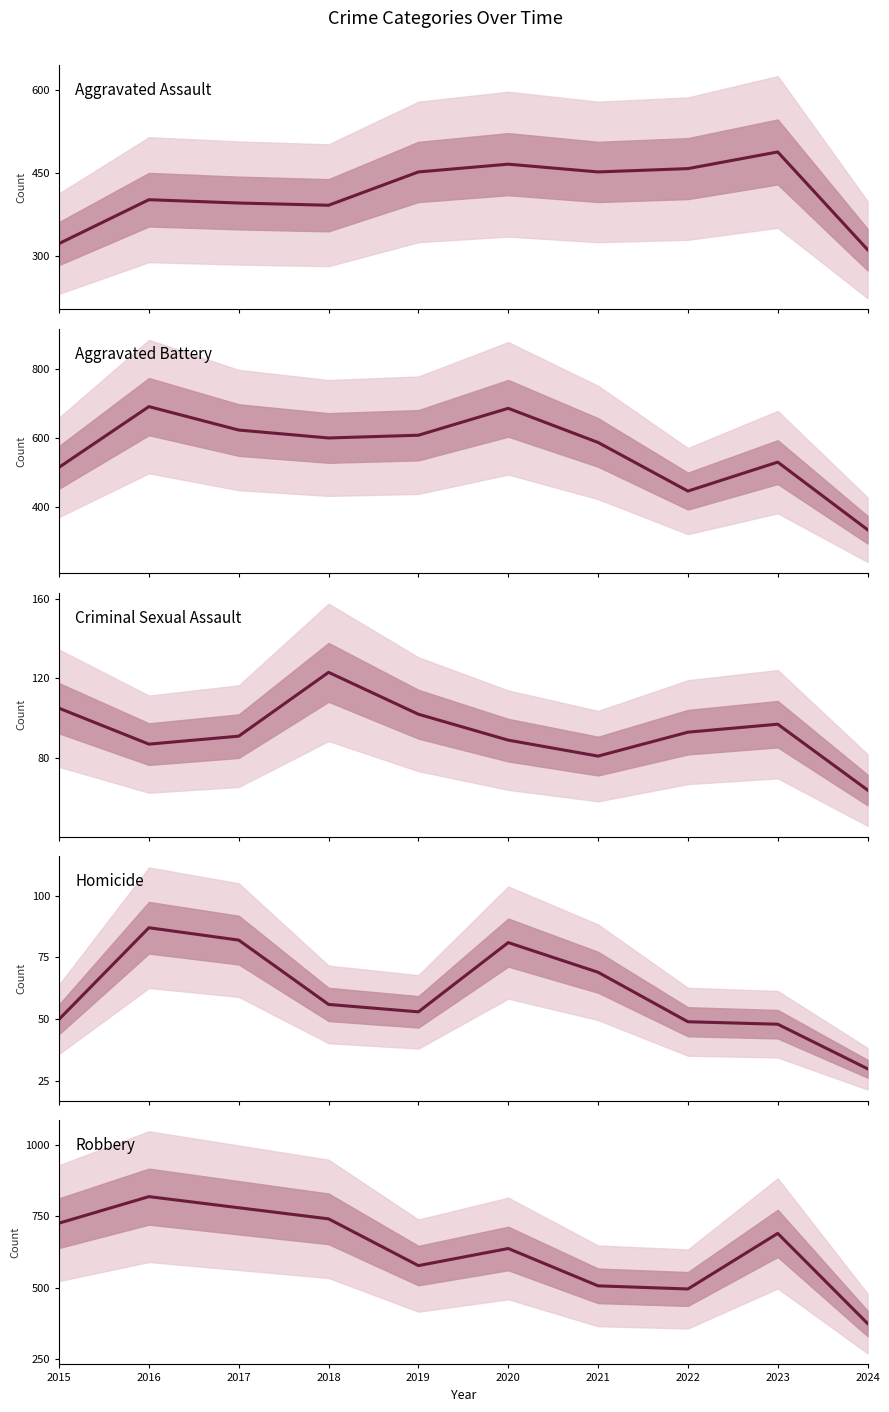

Reading right to left, what are all the values shown in this chart?

Aggravated Assault: 312	488	458	452	466	452	392	396	402	323
Aggravated Battery: 334	530	446	587	686	608	600	623	691	515
Criminal Sexual Assault: 64	97	93	81	89	102	123	91	87	105
Homicide: 30	48	49	69	81	53	56	82	87	50
Robbery: 374	690	495	506	637	577	741	780	819	726